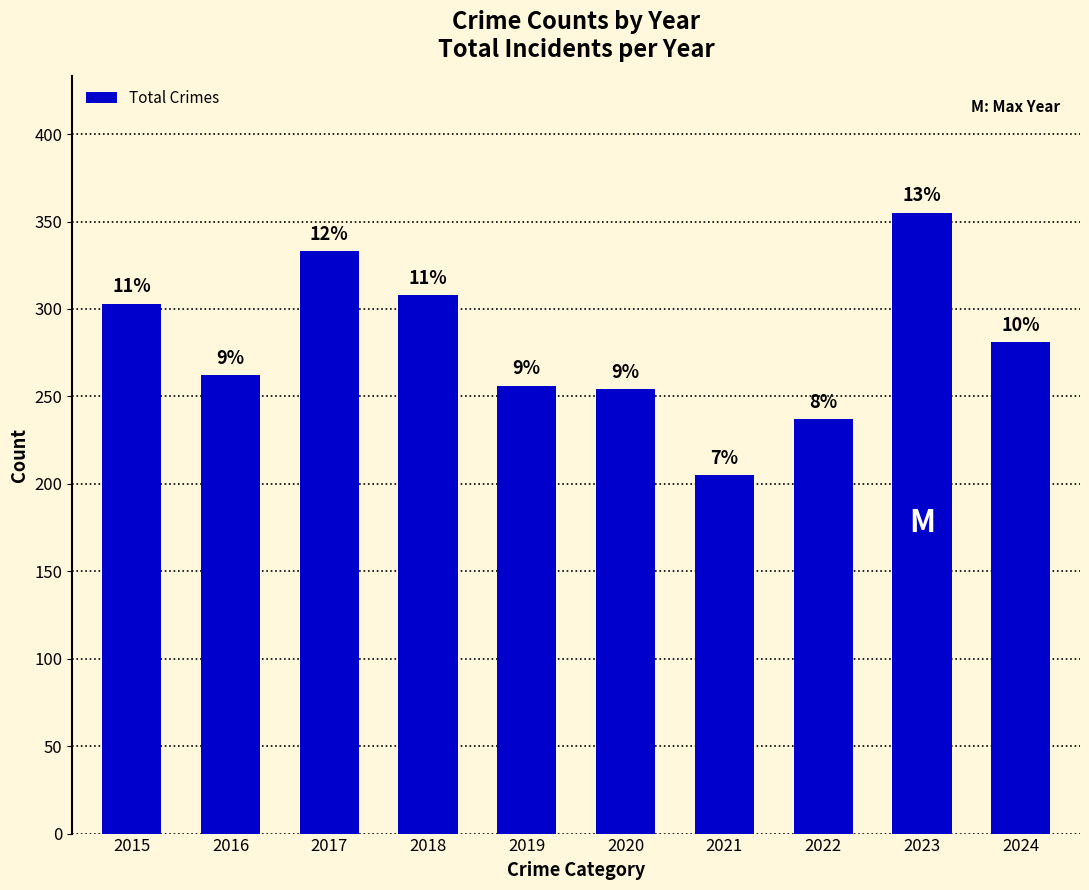

The chart shows a value of 83 at 2019. True or false?

False